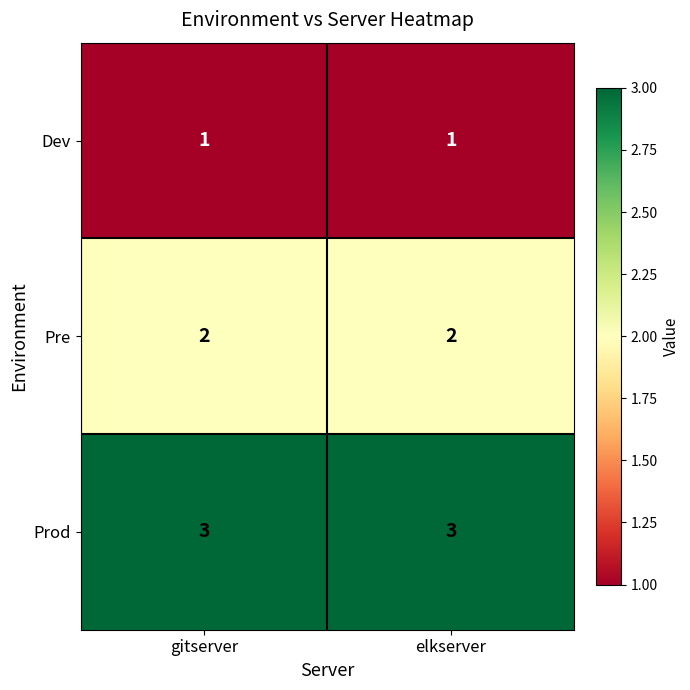

What is the total value across all series at gitserver?

6